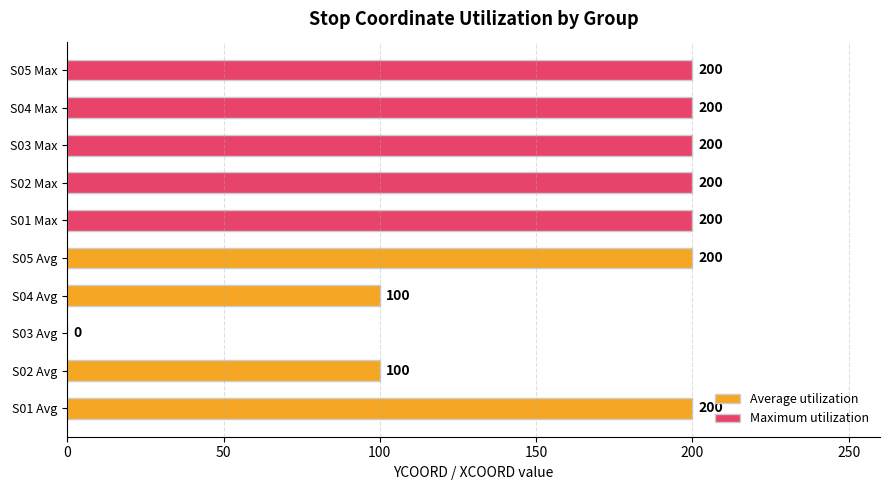

List the series in order of their peak value, lowest first.

Maximum utilization, Average utilization